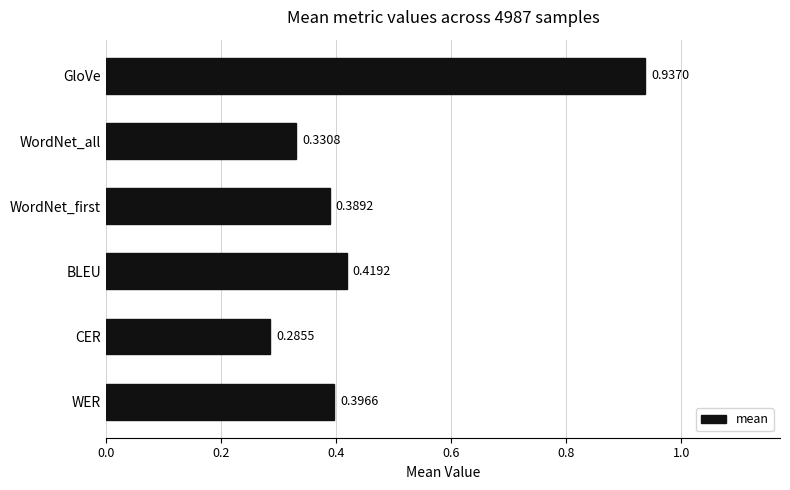

What is the average value?

0.5